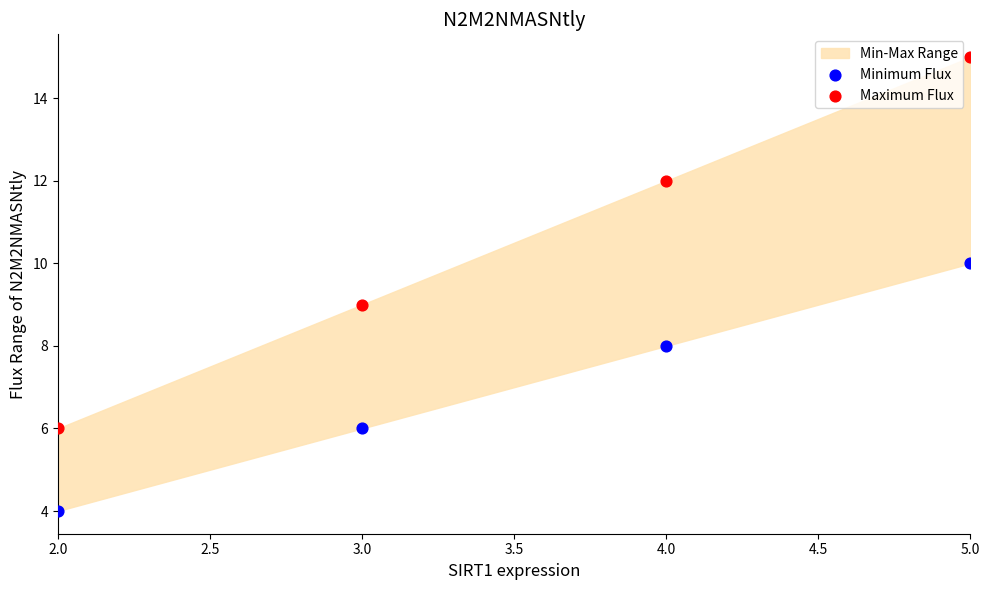

Across all data points, what is the range of X values (max minus min)?

3